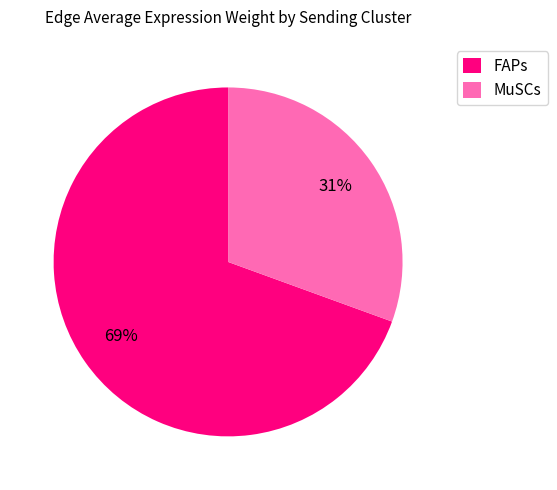

True or false: MuSCs accounts for 40% of the total.

False